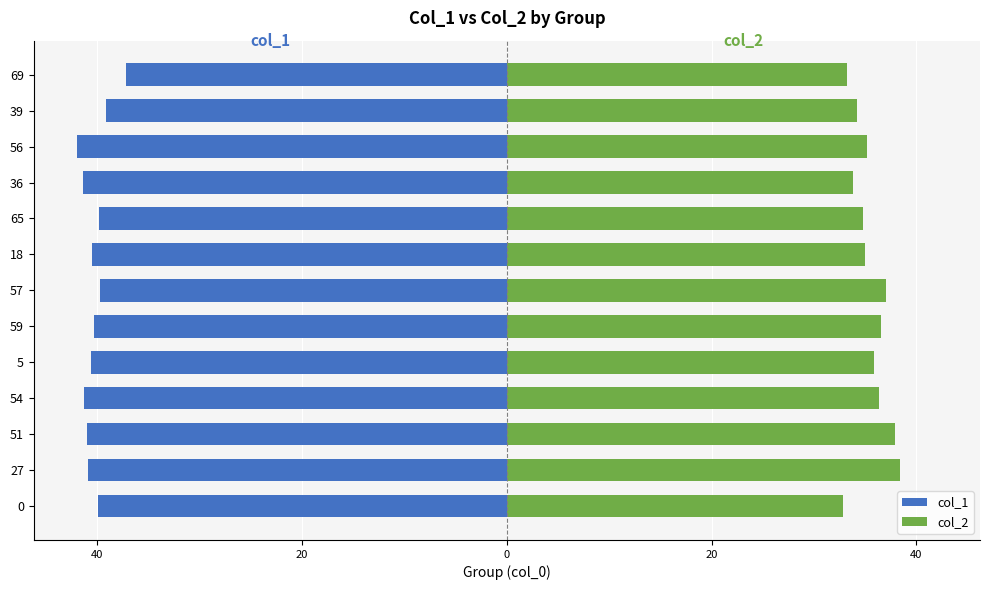

Reading left to right, transcribe all the data shown in this chart.

col_1: -39.9	-40.9	-41.0	-41.3	-40.6	-40.3	-39.7	-40.6	-39.8	-41.4	-42.0	-39.1	-37.2
col_2: 32.9	38.4	37.9	36.3	35.8	36.5	37.0	35.0	34.8	33.8	35.2	34.2	33.2